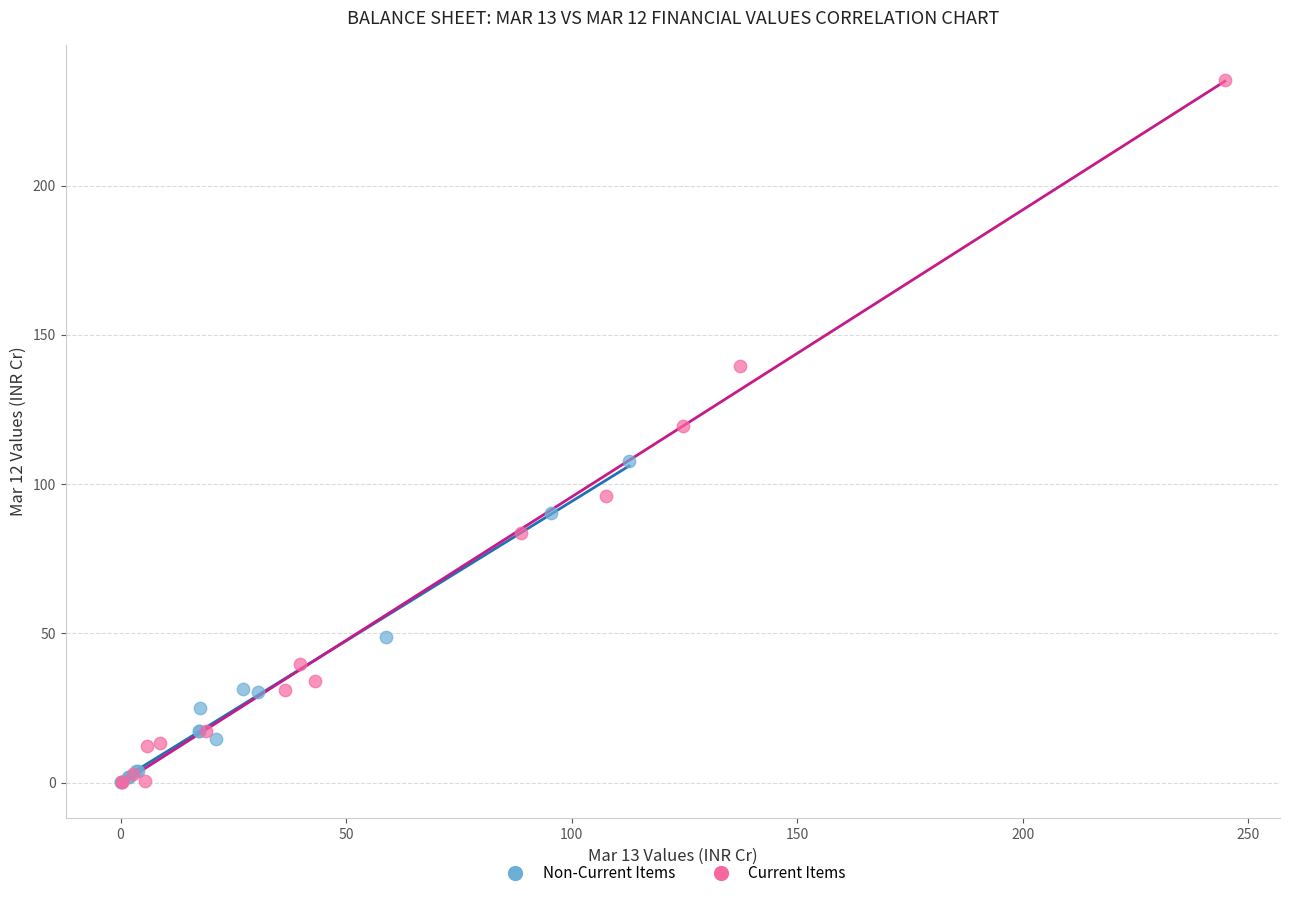

Which series has the largest Y range (max minus min)?

Current Items